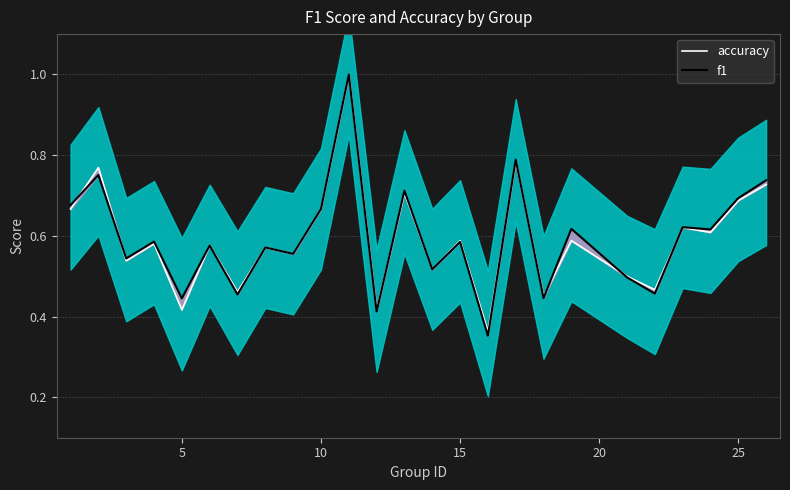

Is it true that f1 equals 1.1 at 16?

False